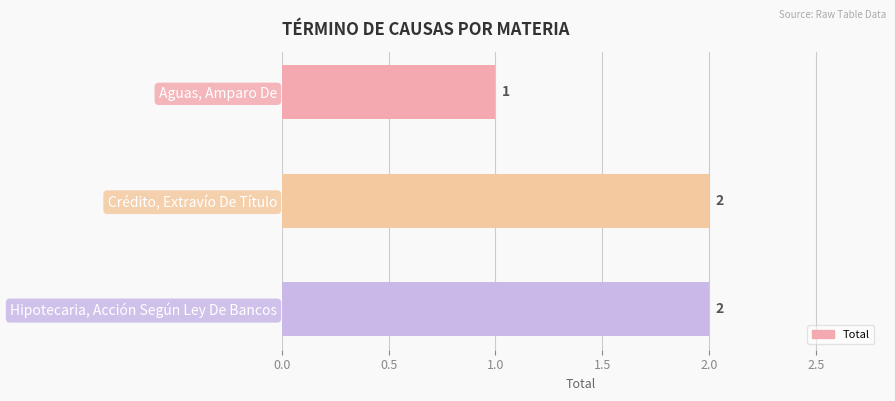

Is it true that the value at Crédito, Extravío De Título is 2?

True